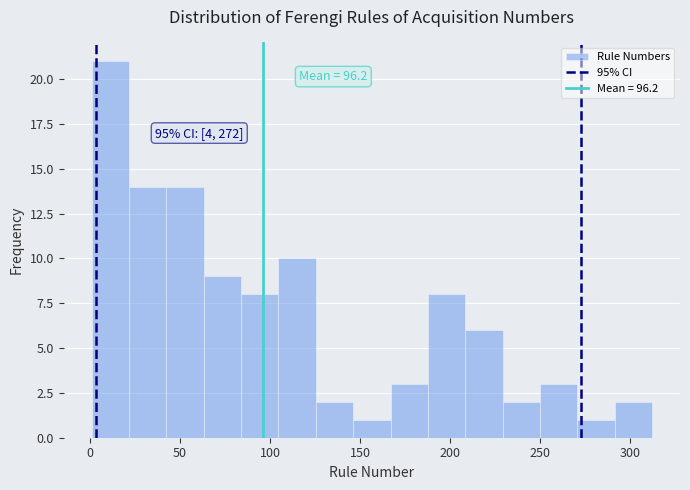

Which range on the x-axis has the tallest bar?

0 to 20